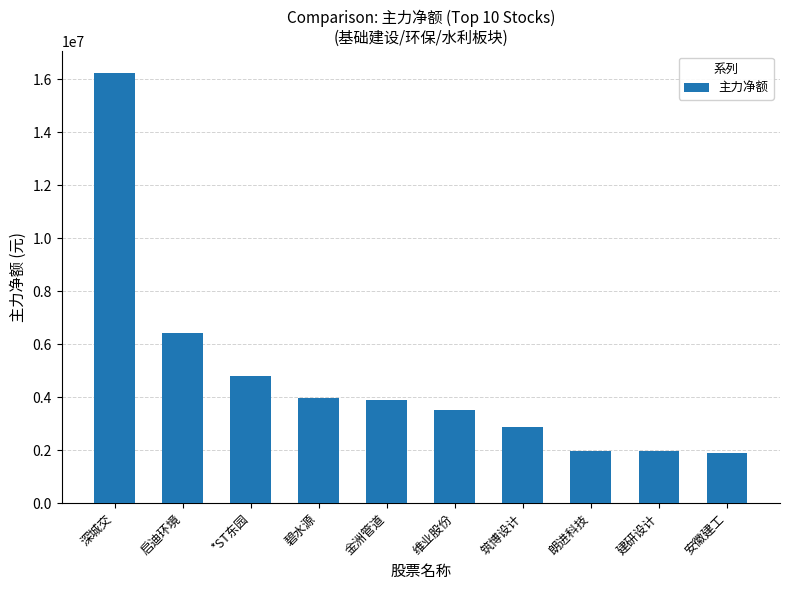

What is the difference between the maximum and second lowest values?

14274088